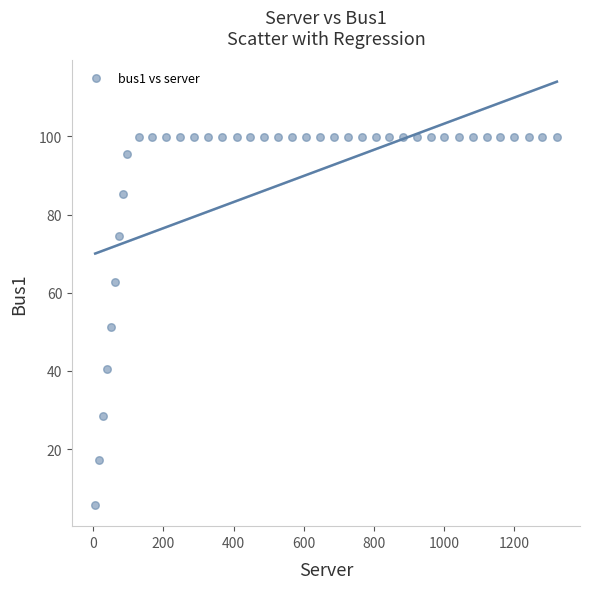

What is the range of Y values (max minus min)?

94.2